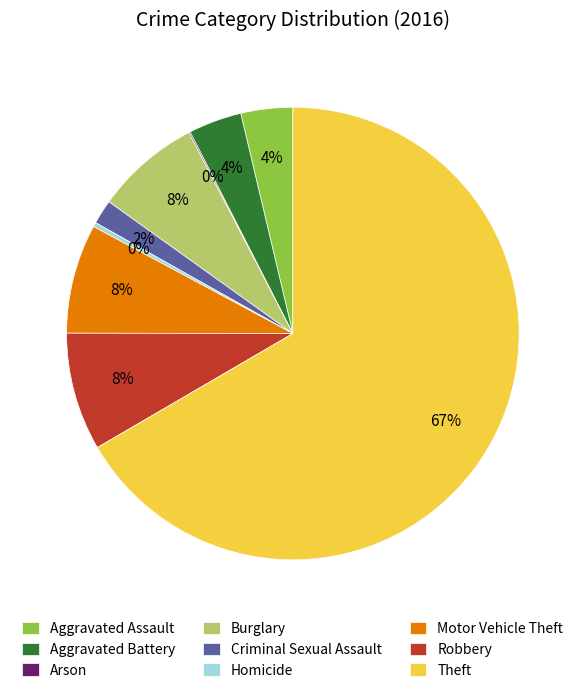

What is the largest slice in the pie chart?

Theft